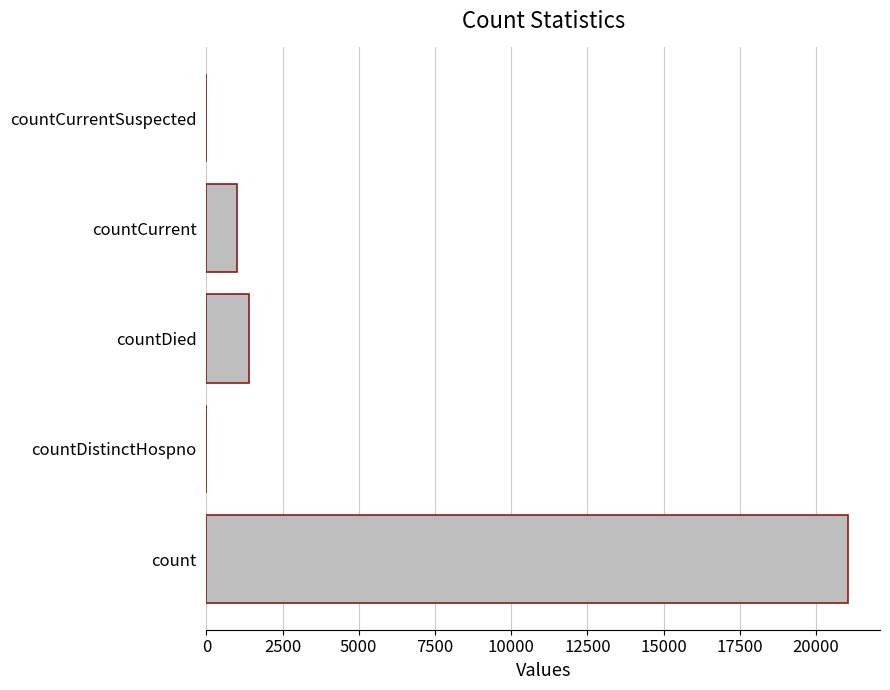

What is the sum of all values?

23461